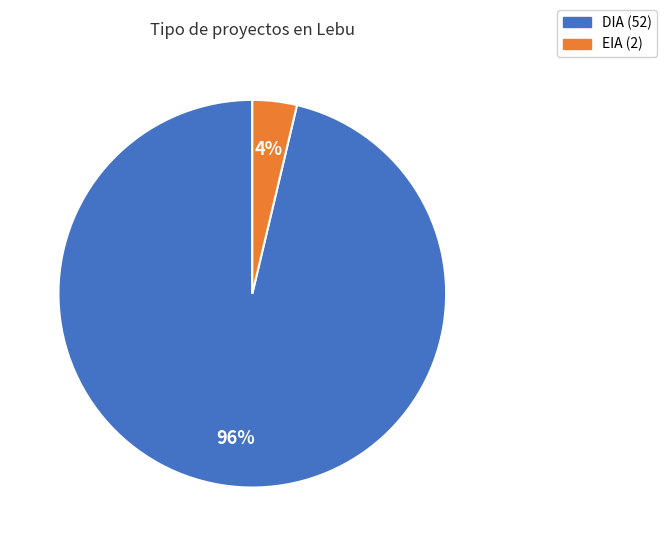

To the nearest percent, what is the average slice percentage?

50%